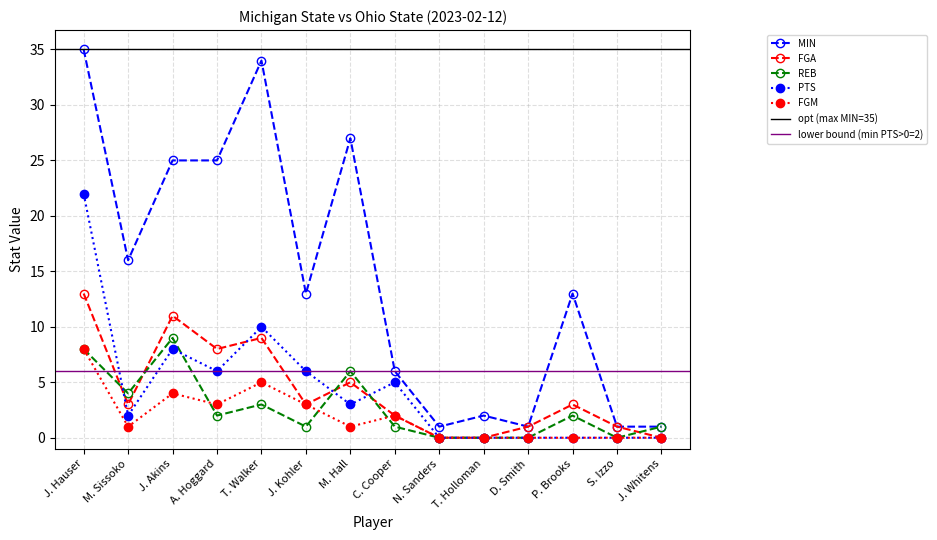

Reading left to right, what are all the values shown in this chart?

MIN: J. Hauser=35	M. Sissoko=16	J. Akins=25	A. Hoggard=25	T. Walker=34	J. Kohler=13	M. Hall=27	C. Cooper=6	N. Sanders=1	T. Holloman=2	D. Smith=1	P. Brooks=13	S. Izzo=1	J. Whitens=1
FGA: J. Hauser=13	M. Sissoko=3	J. Akins=11	A. Hoggard=8	T. Walker=9	J. Kohler=3	M. Hall=5	C. Cooper=2	N. Sanders=0	T. Holloman=0	D. Smith=1	P. Brooks=3	S. Izzo=1	J. Whitens=0
REB: J. Hauser=8	M. Sissoko=4	J. Akins=9	A. Hoggard=2	T. Walker=3	J. Kohler=1	M. Hall=6	C. Cooper=1	N. Sanders=0	T. Holloman=0	D. Smith=0	P. Brooks=2	S. Izzo=0	J. Whitens=1
PTS: J. Hauser=22	M. Sissoko=2	J. Akins=8	A. Hoggard=6	T. Walker=10	J. Kohler=6	M. Hall=3	C. Cooper=5	N. Sanders=0	T. Holloman=0	D. Smith=0	P. Brooks=0	S. Izzo=0	J. Whitens=0
FGM: J. Hauser=8	M. Sissoko=1	J. Akins=4	A. Hoggard=3	T. Walker=5	J. Kohler=3	M. Hall=1	C. Cooper=2	N. Sanders=0	T. Holloman=0	D. Smith=0	P. Brooks=0	S. Izzo=0	J. Whitens=0